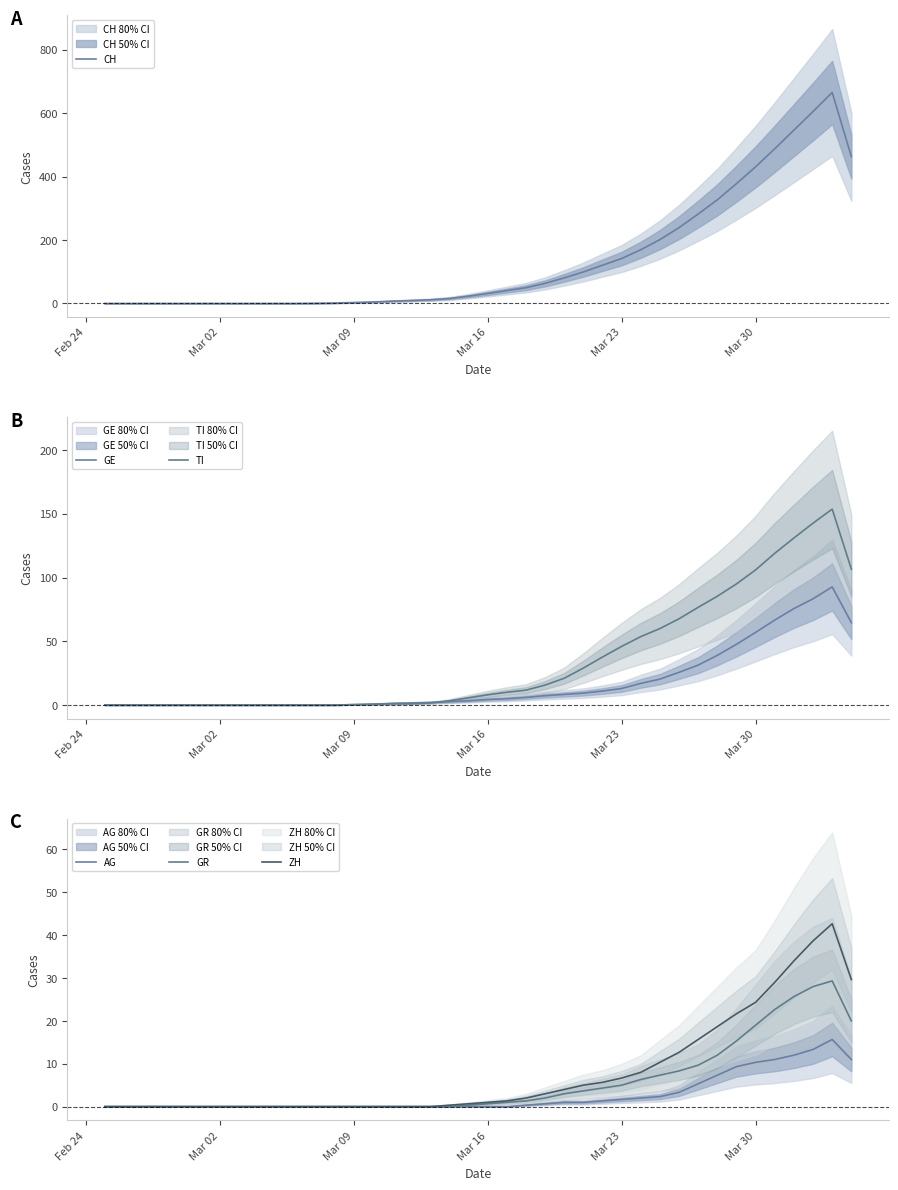

What is the highest value of the CH series?

665.0